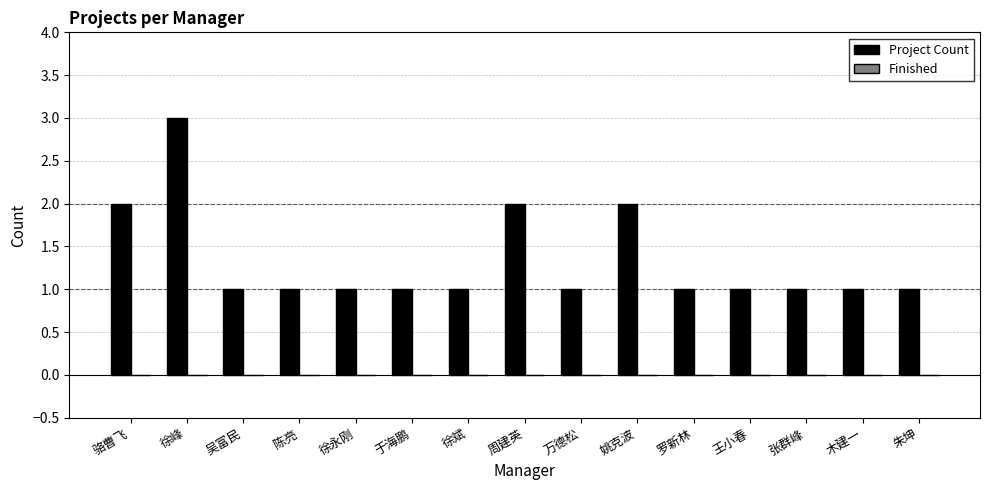

Reading left to right, transcribe all the data shown in this chart.

骆曹飞=2	徐峰=3	吴富民=1	陈亮=1	徐永刚=1	于海鹏=1	徐斌=1	周建英=2	万德松=1	姚克波=2	罗新林=1	王小春=1	张群峰=1	木建一=1	朱坤=1